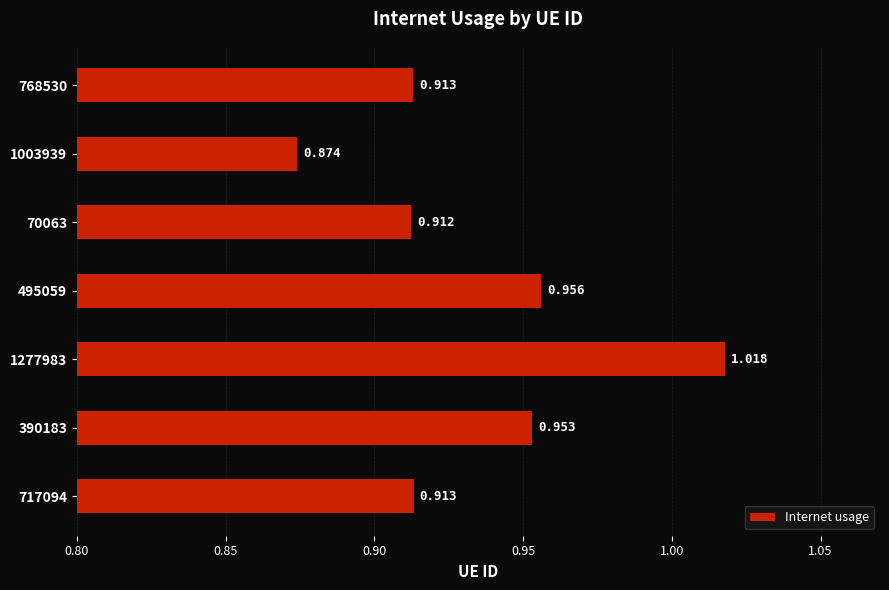

Count the number of data series in this chart.

1